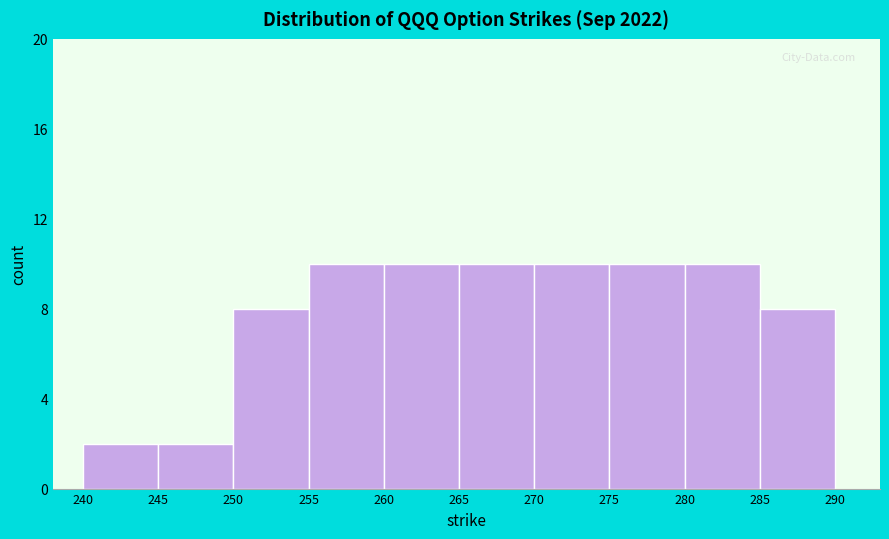

Reading left to right, transcribe this chart: for each bar, give the range it covers on the x-axis and its height. The values are not printed on the chart, so give them approximately, as read against the axis.

240 to 245: 2
245 to 250: 2
250 to 255: 8
255 to 260: 10
260 to 265: 10
265 to 270: 10
270 to 275: 10
275 to 280: 10
280 to 285: 10
285 to 290: 8